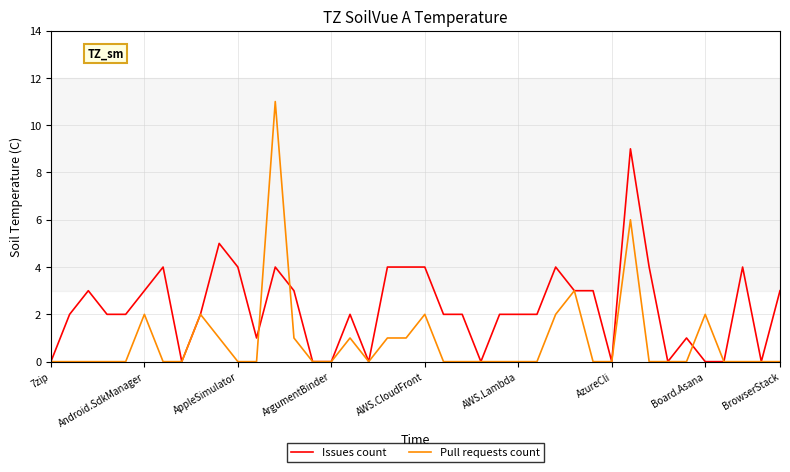

Which series has the largest range (max minus min)?

Pull requests count